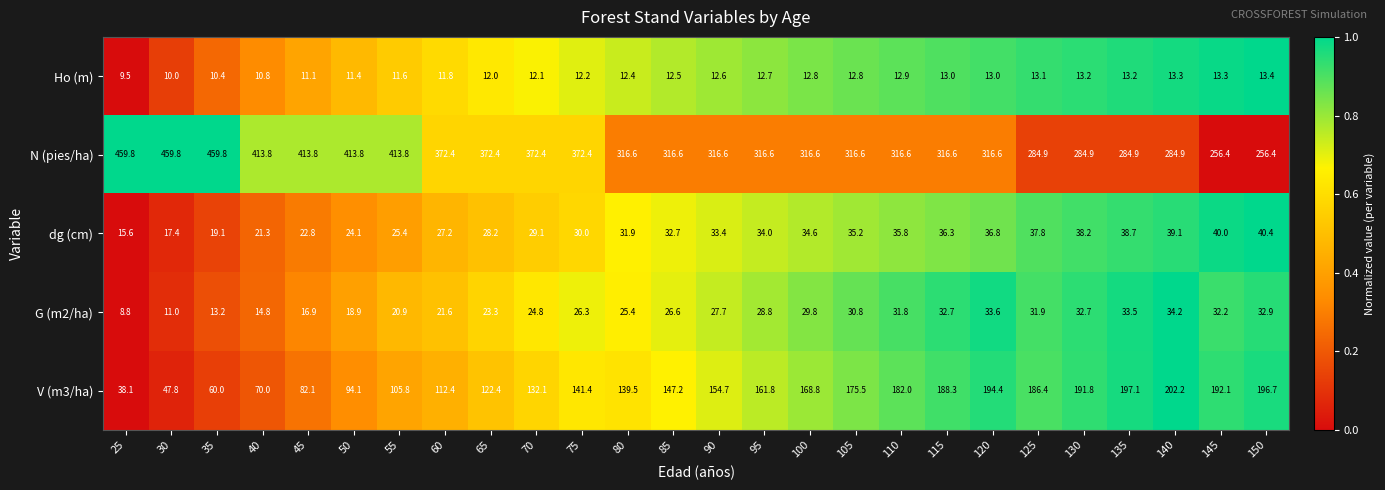

Between 25 and 35, which series saw the biggest shift?

V (m3/ha)